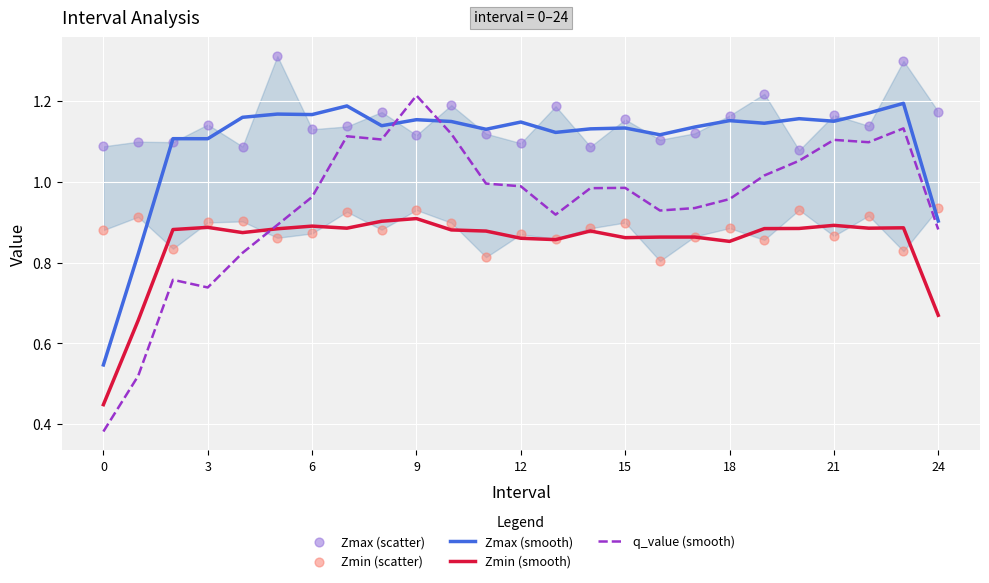

Which series has the largest total across all categories?

Zmax (scatter)